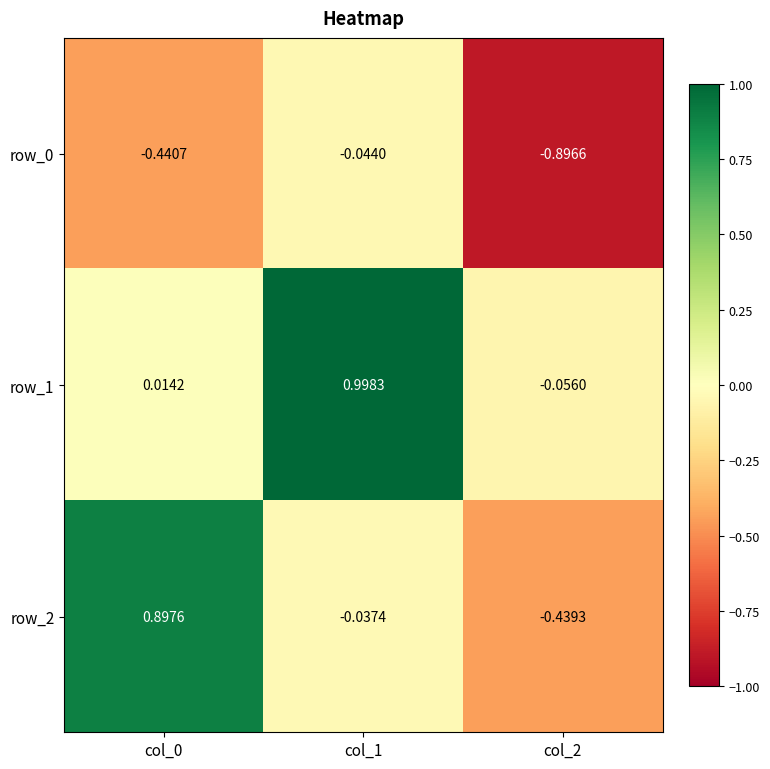

How many series are shown in this chart?

3